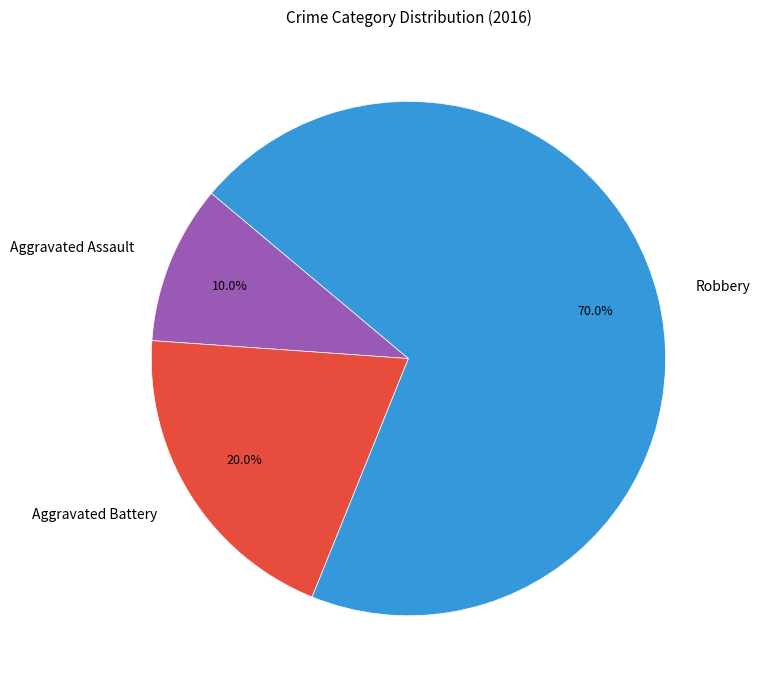

Which category has the biggest portion of the pie?

Robbery